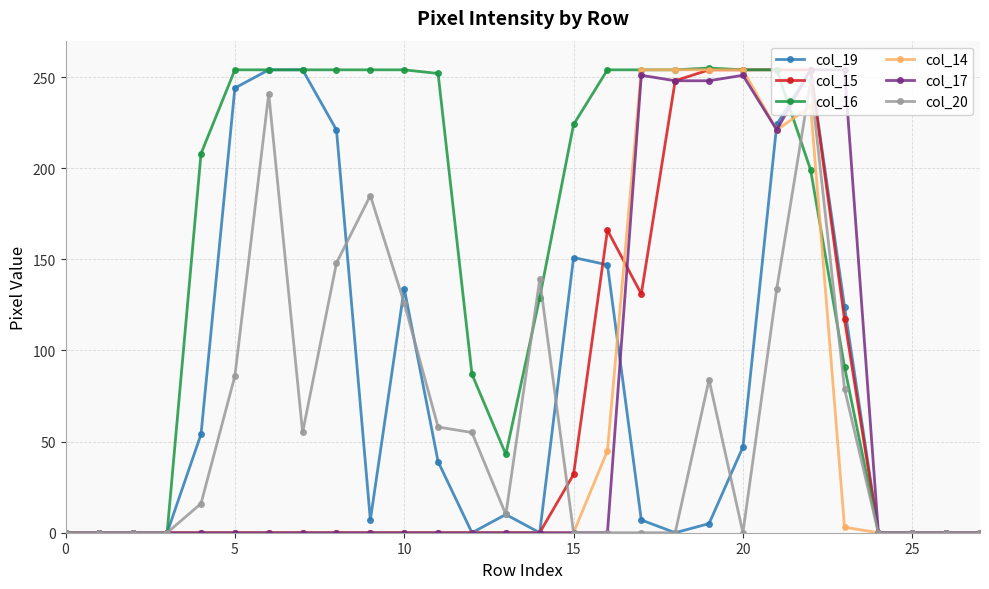

True or false: col_20 has more than 1 interior local peaks.

True